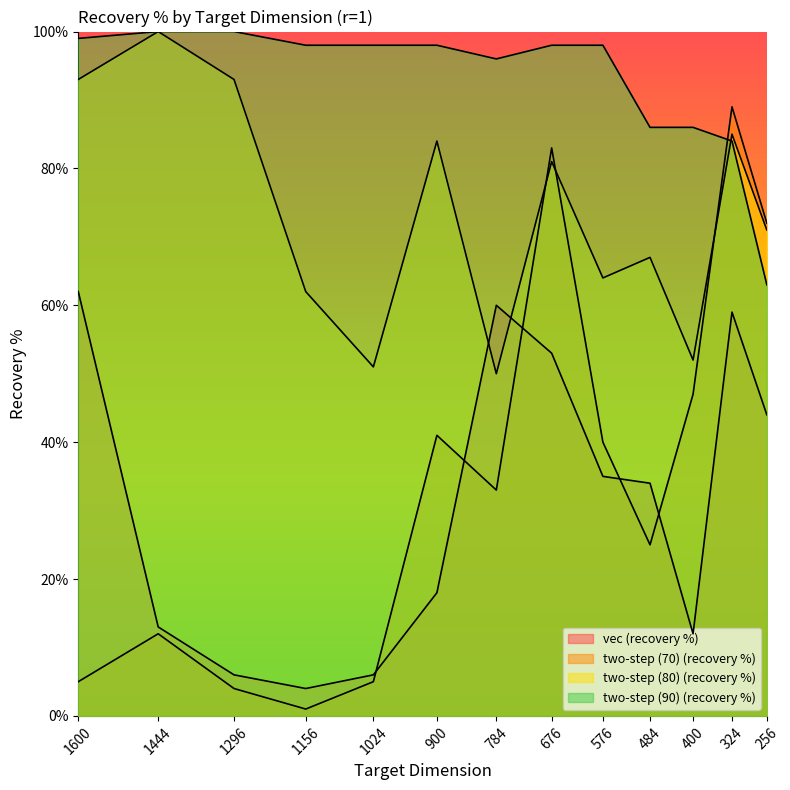

Rank the series at 256 from highest to lowest value.

two-step (70) (recovery %), two-step (80) (recovery %), two-step (90) (recovery %), vec (recovery %)